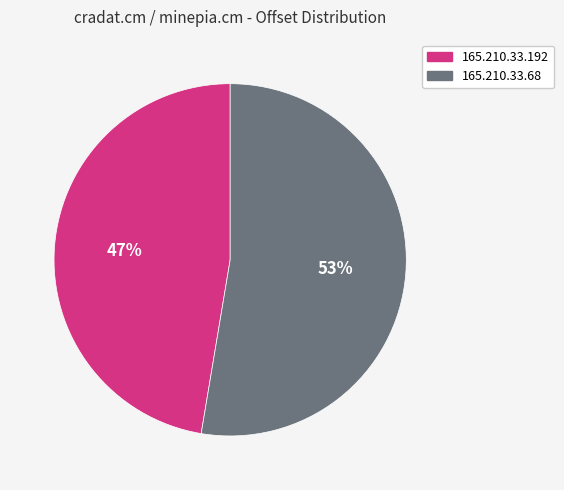

How many segments does this pie chart have?

2